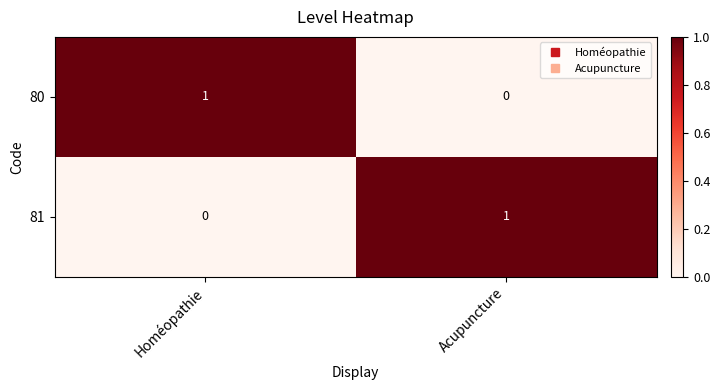

Reading left to right, extract all data points from this chart.

80: Homéopathie=1	Acupuncture=0
81: Homéopathie=0	Acupuncture=1